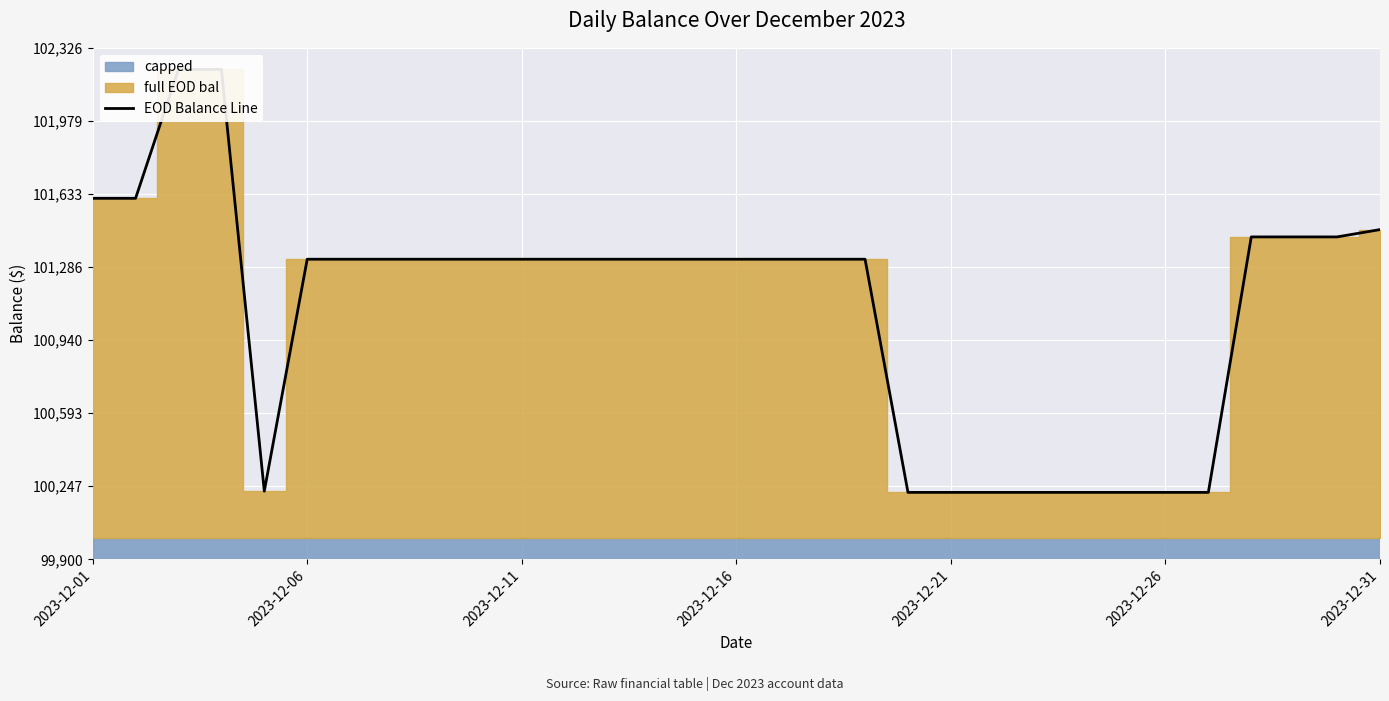

Which has a higher value, 20 or 13?

13